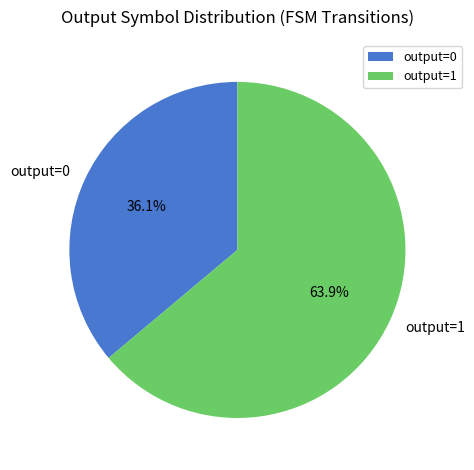

The output=0 slice represents 1% of the pie. True or false?

False